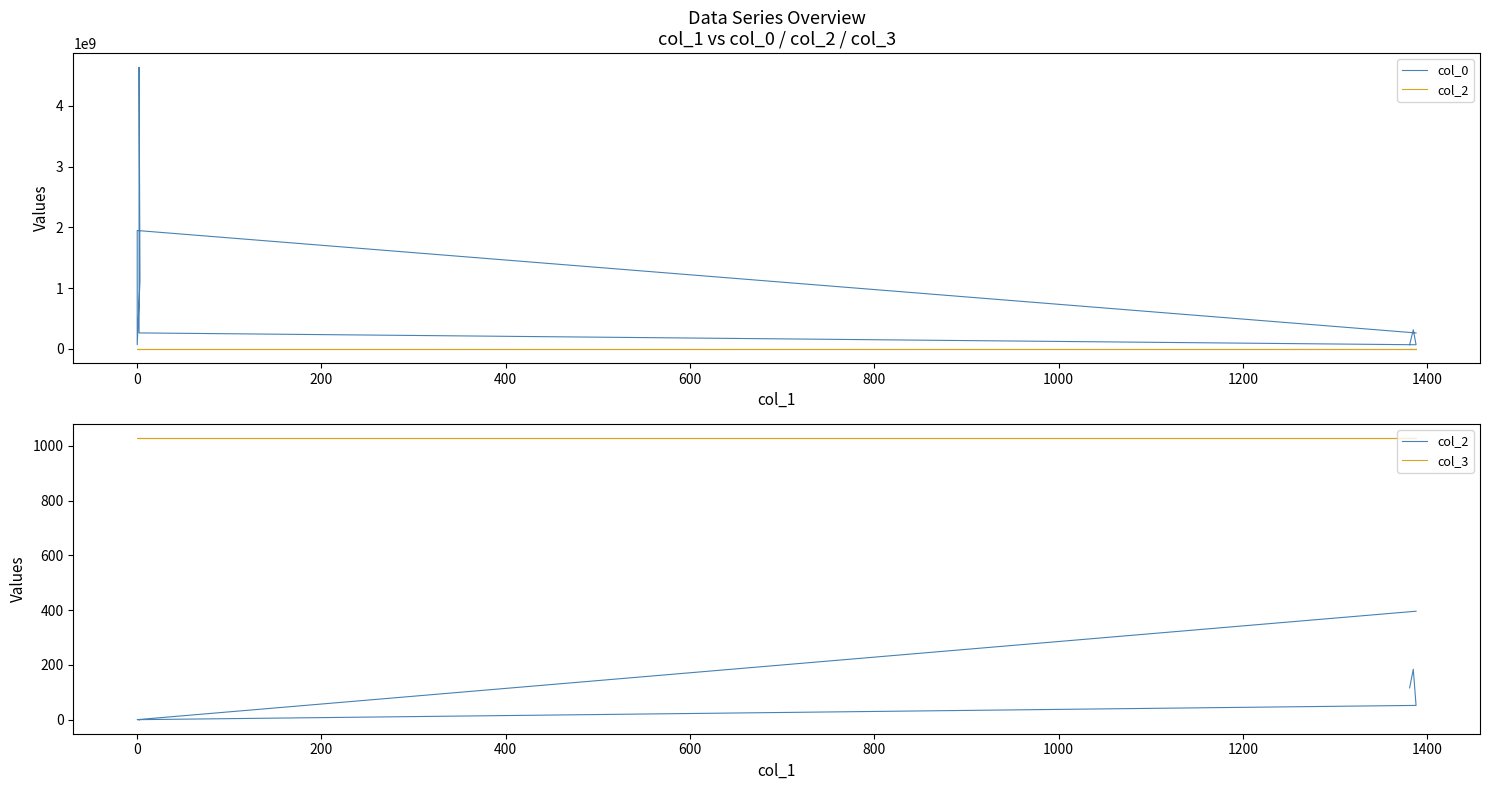

What is the sum of all col_3 values?

9252